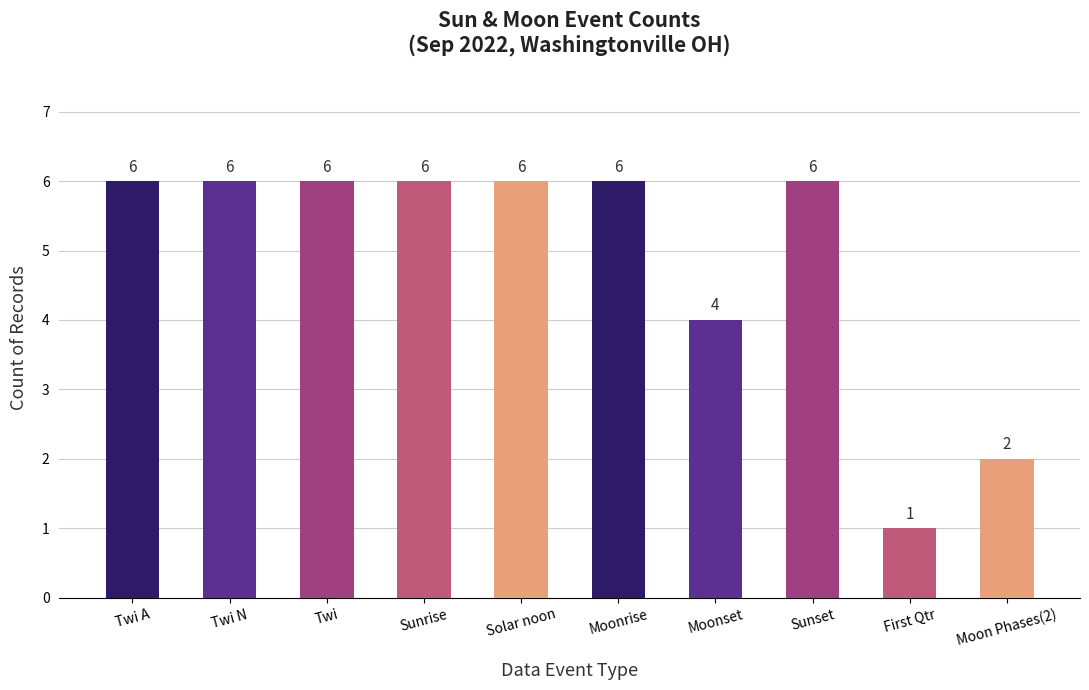

What is the difference between the second highest and second lowest values?

4